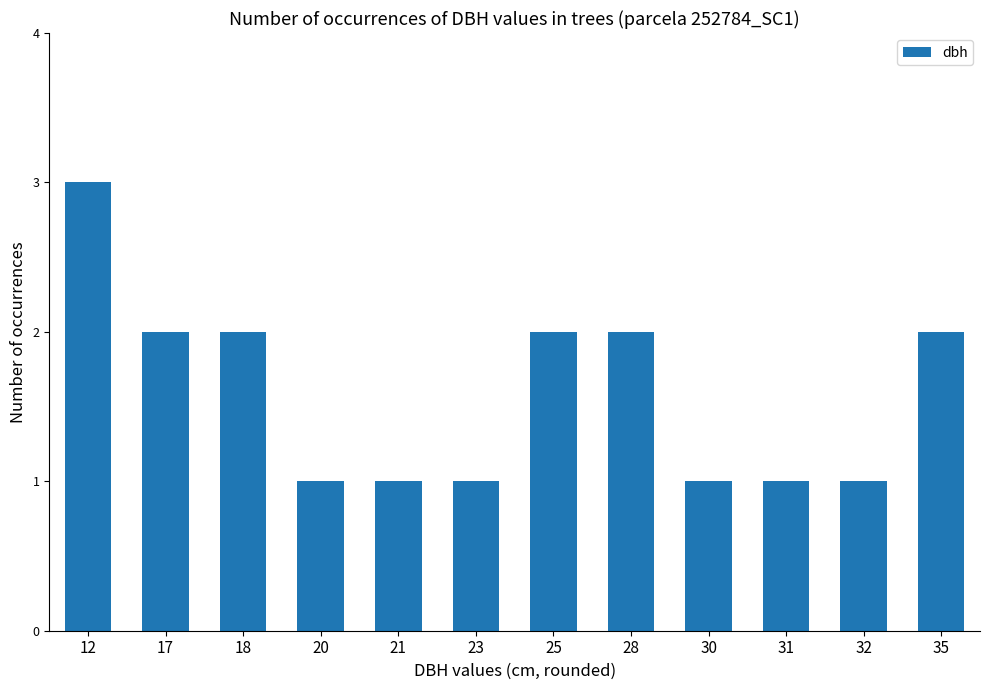

Approximately how many times larger is the value at 25 compared to 32?

2.0